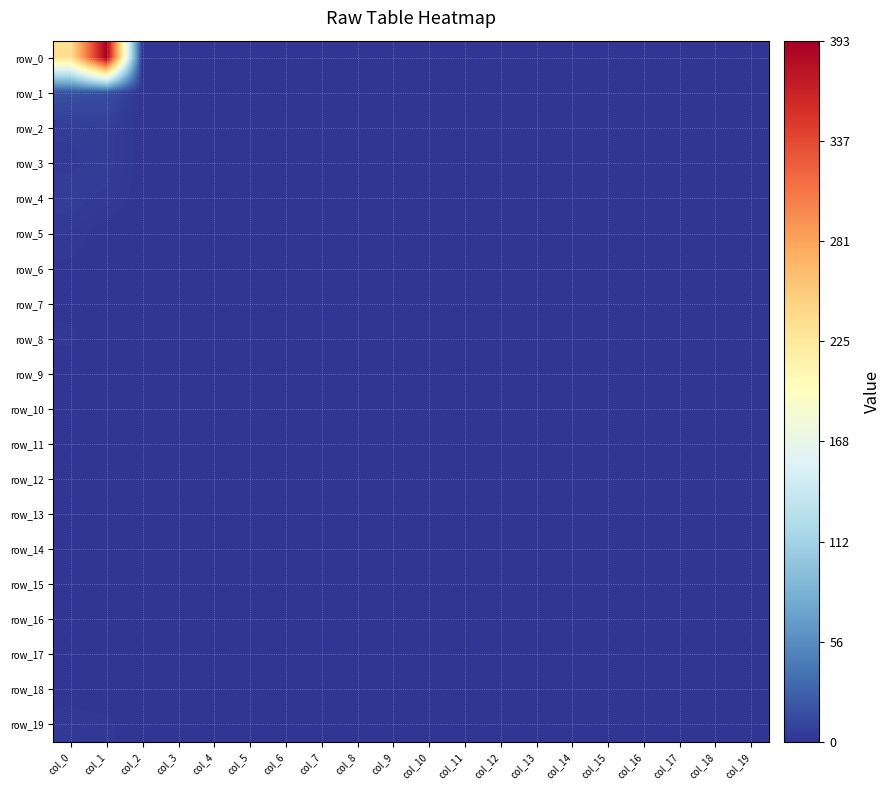

What is the sum of all row_10 values?

1